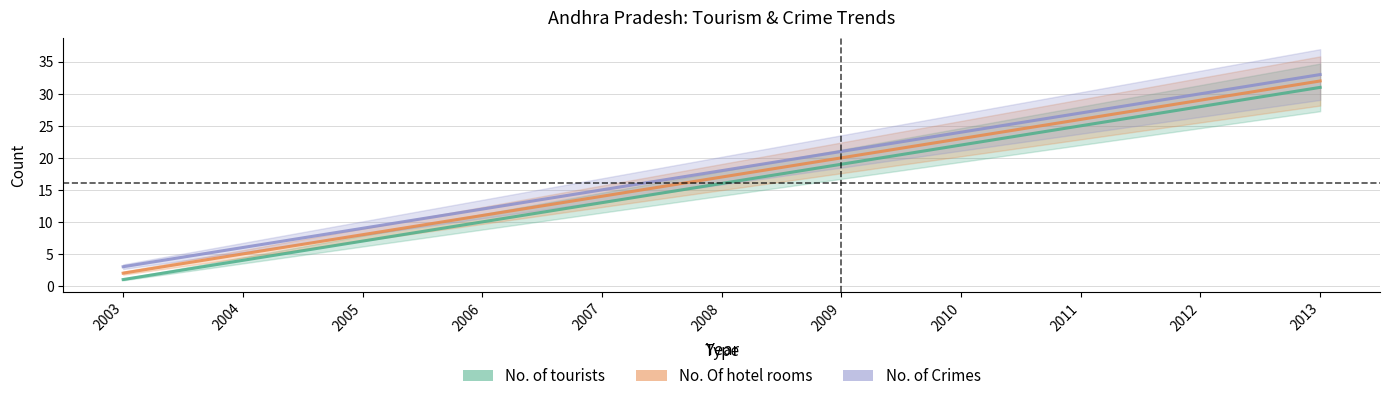

Reading right to left, what are all the values shown in this chart?

No. of tourists: 31	28	25	22	19	16	13	10	7	4	1
No. Of hotel rooms: 32	29	26	23	20	17	14	11	8	5	2
No. of Crimes: 33	30	27	24	21	18	15	12	9	6	3